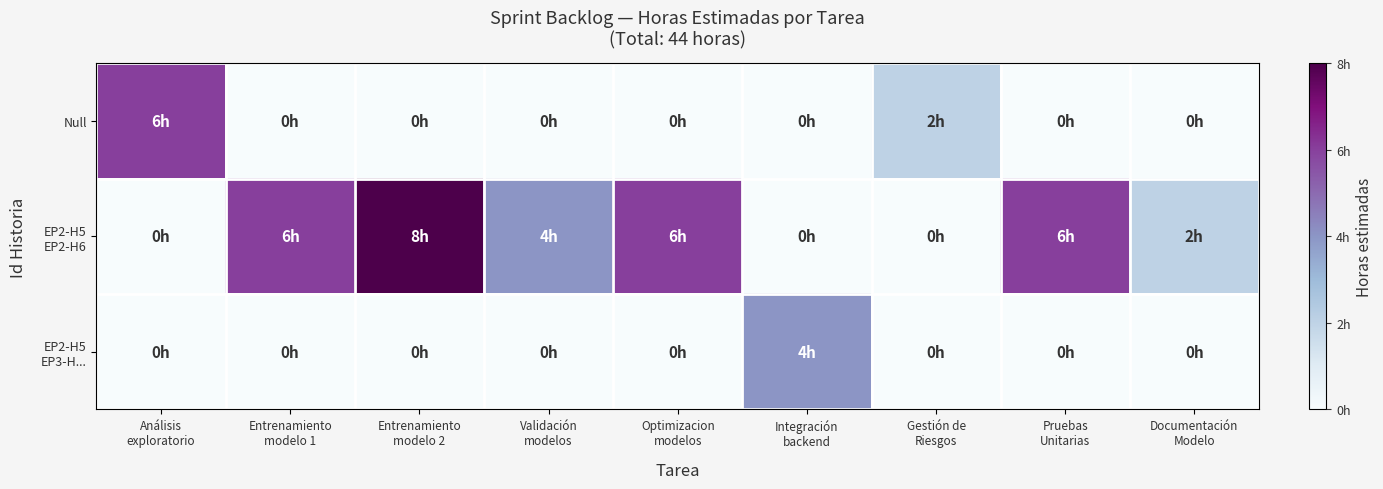

Count the number of data series in this chart.

3